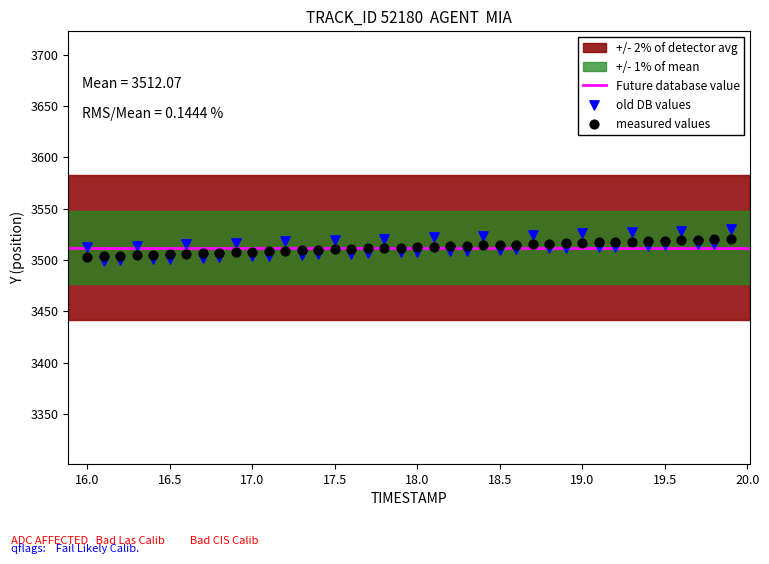

Which series has the largest Y range (max minus min)?

old DB values